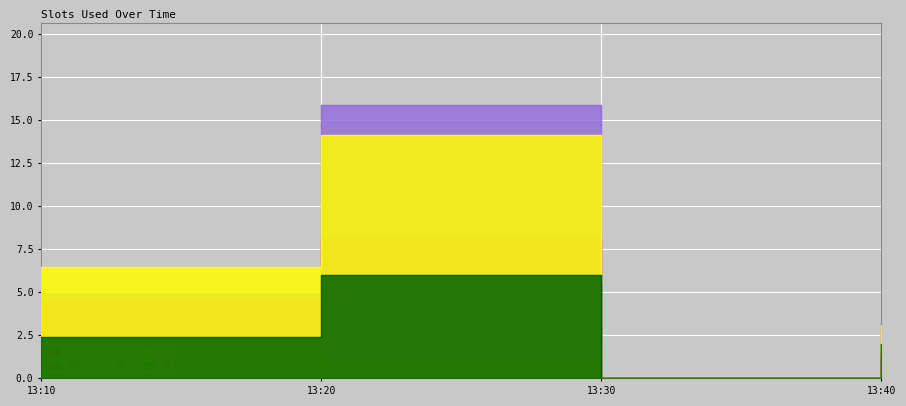

Is the value of J2 at 13:10 greater than the value of J4 at 13:20?

No